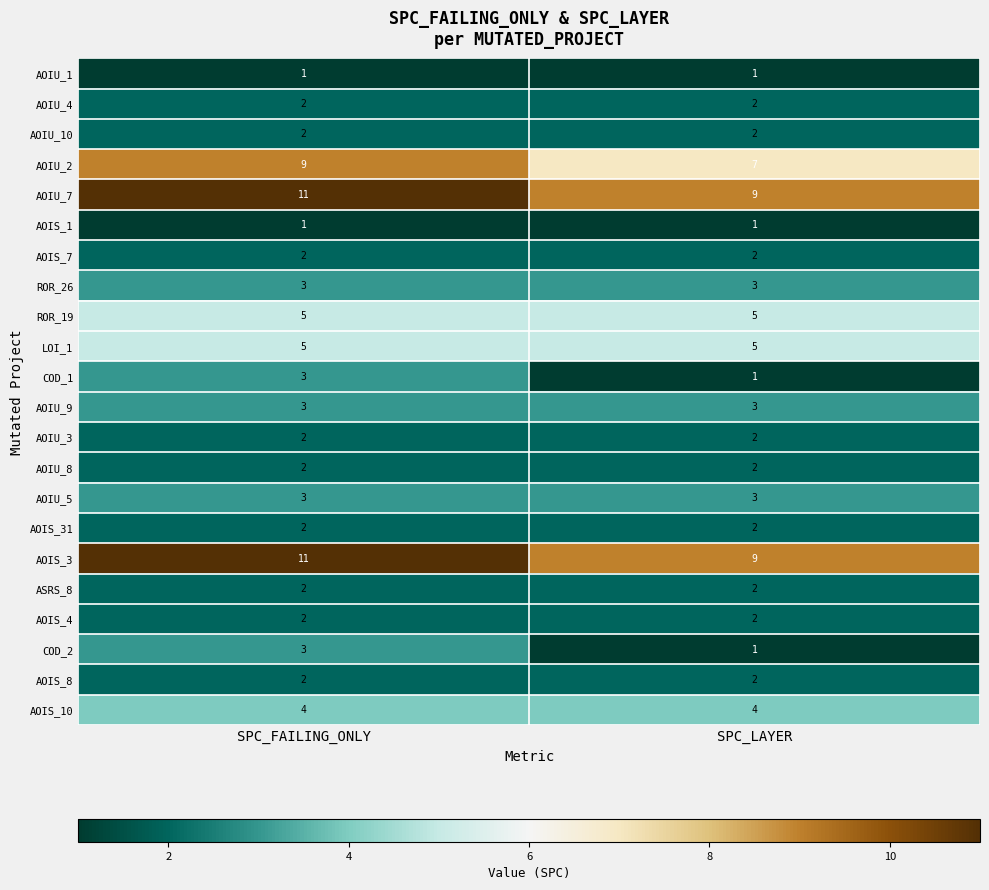

What is the difference between the highest and lowest values at SPC_LAYER?

8